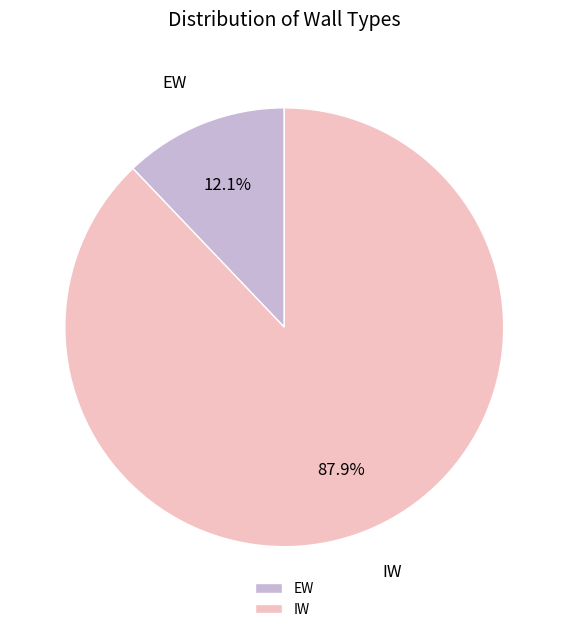

Which slice is the smallest?

EW